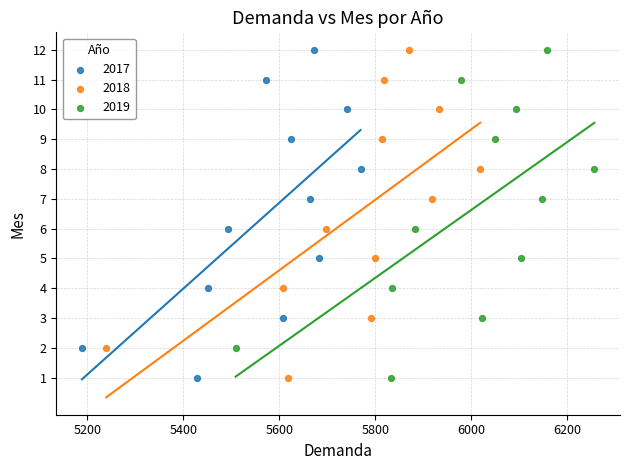

What are all the series names shown in the legend?

2017, 2018, 2019